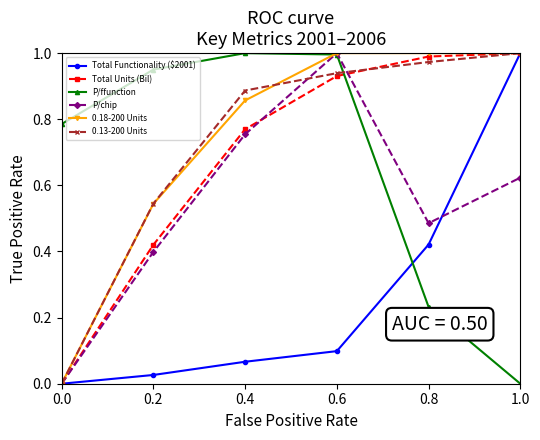

True or false: P/ffunction and 0.13-200 Units cross at least once.

True